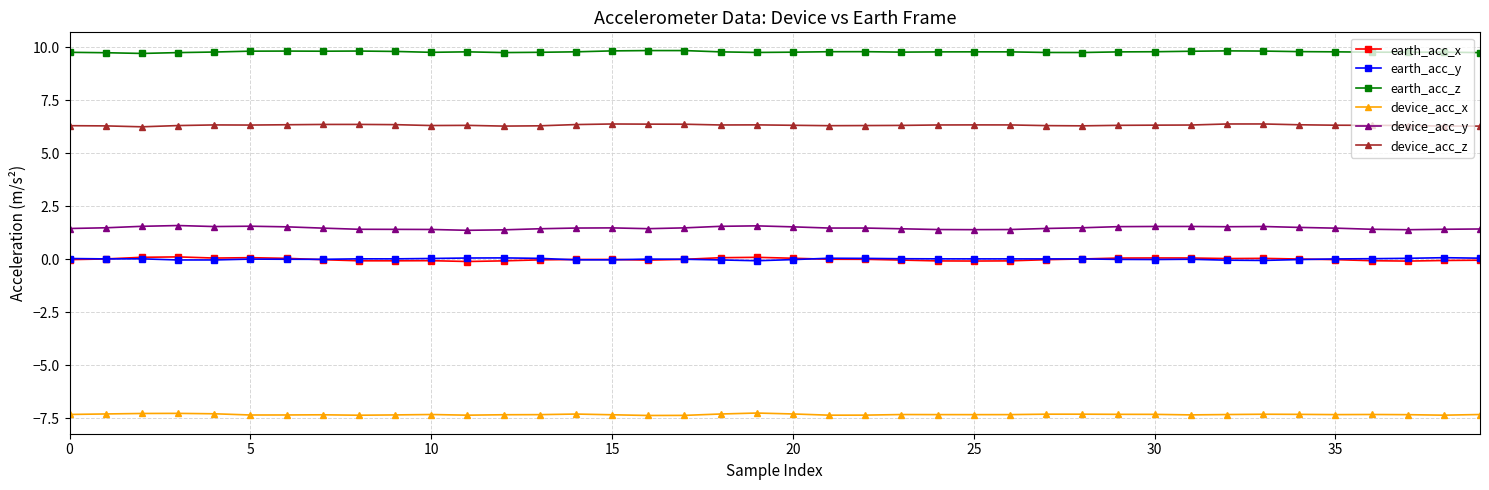

What is the value of the device_acc_x point at the 18th from the left?

-7.4